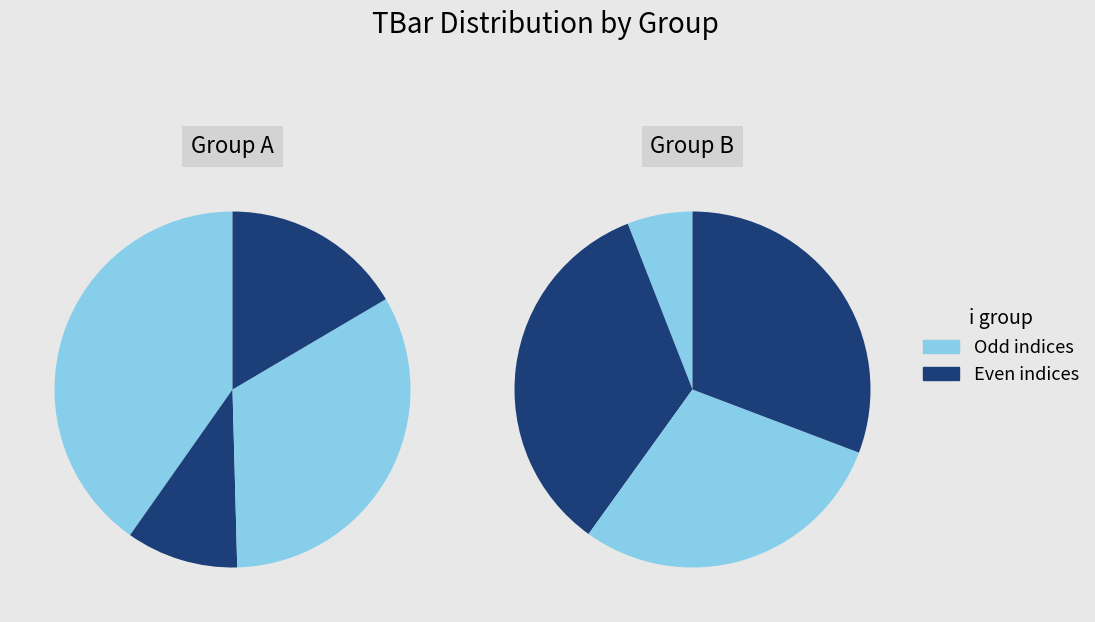

Is it true that 1 is 4% of the pie?

False